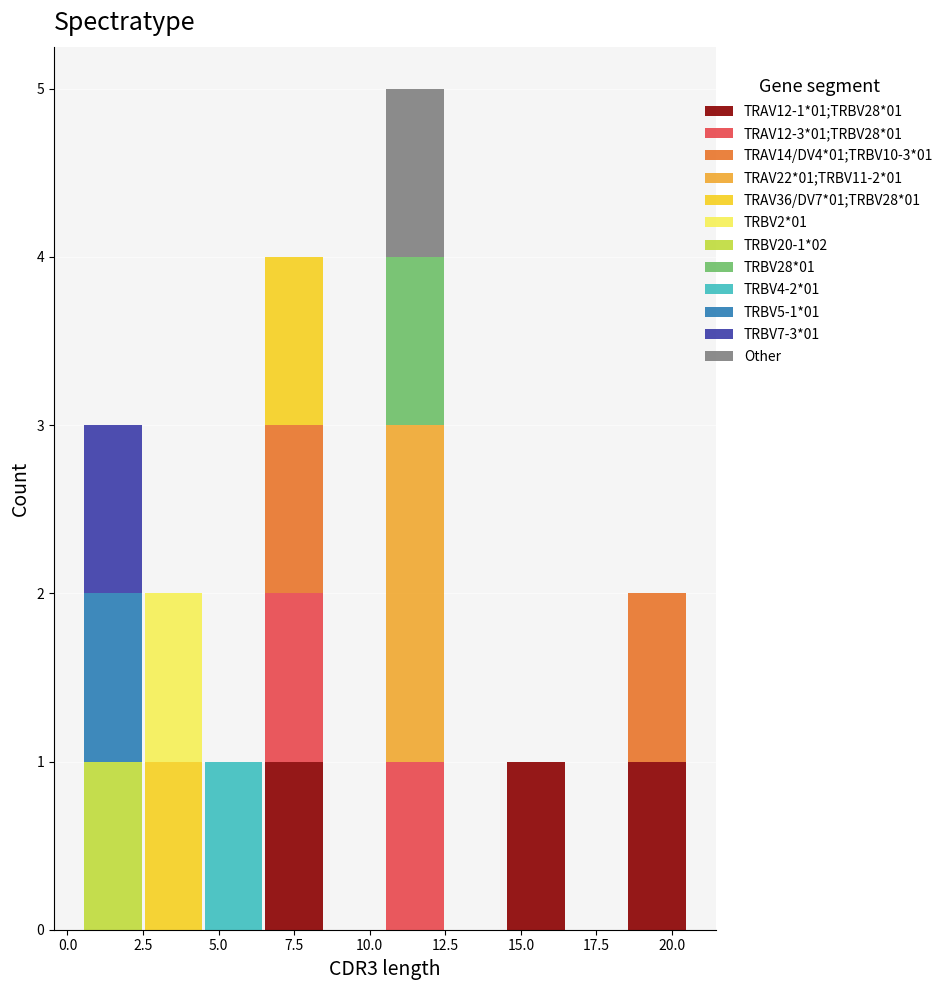

Which range on the x-axis has the tallest stacked bar (by total height)?

10.5 to 12.5